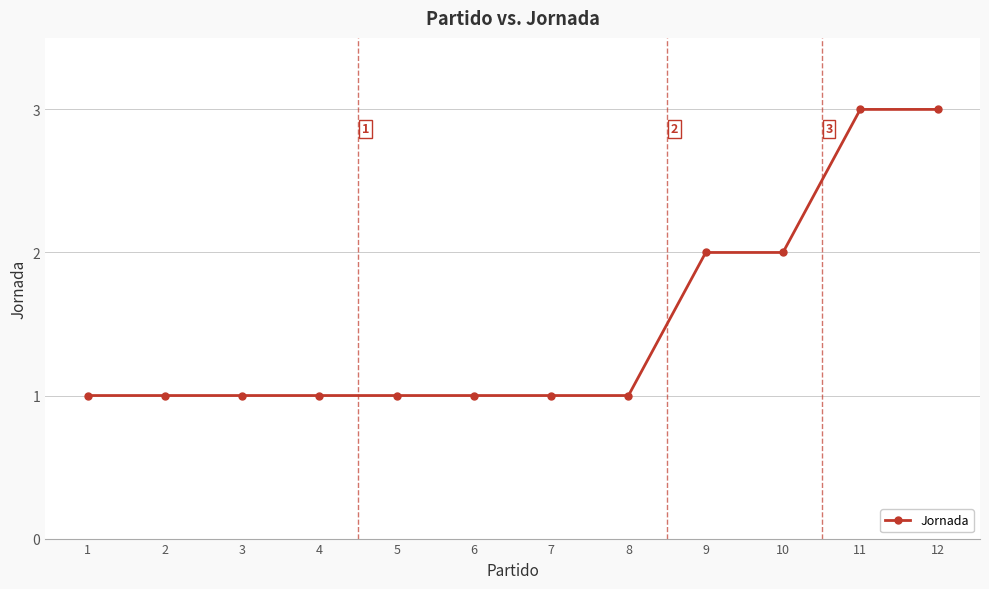

The value at 8 is 1. True or false?

True